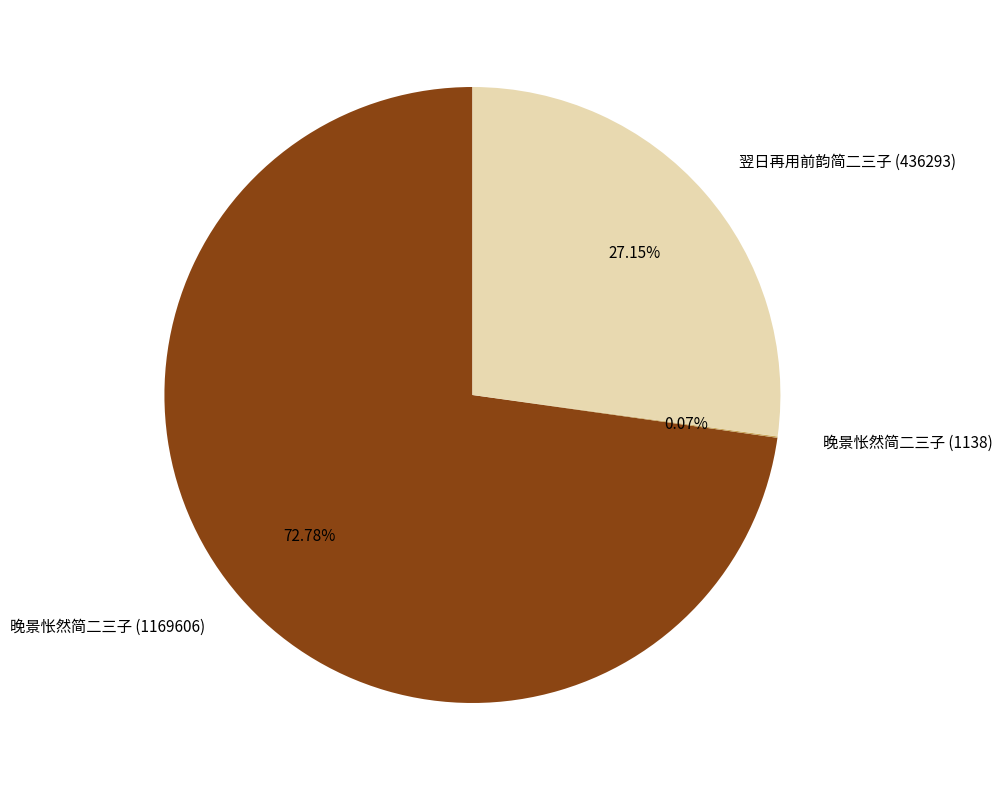

What percentage is the 晚景怅然简二三子 (1169606) slice, to the nearest percent?

73%